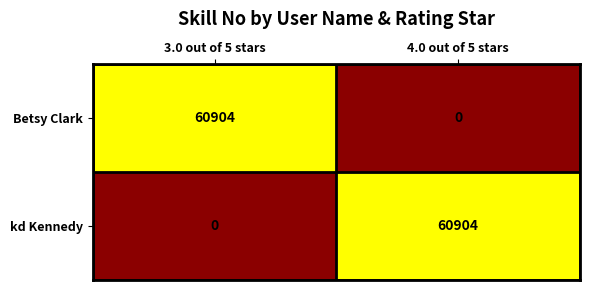

How many values in the Betsy Clark series are below 60904?

1